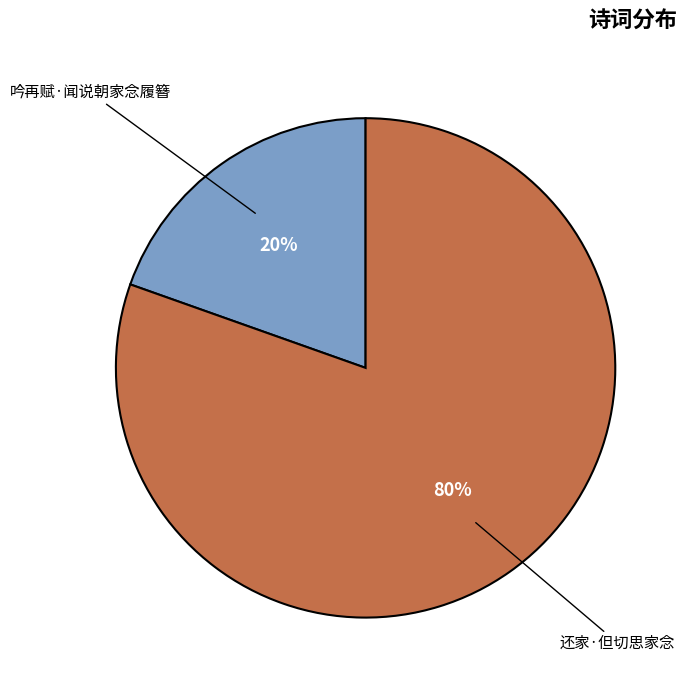

Is there any slice that represents more than half of the pie?

Yes